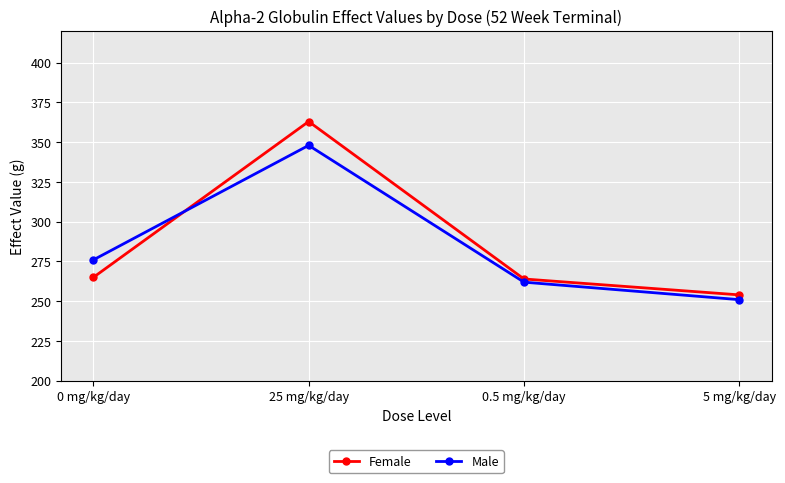

What is the difference between the second highest and second lowest values in the Male series?

14